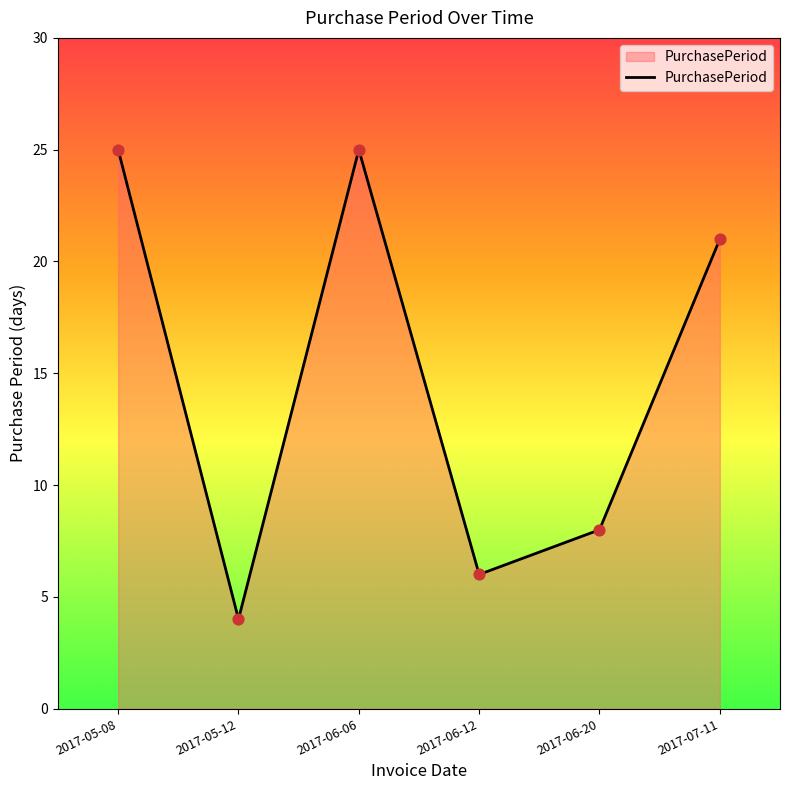

What is the change in value from 2017-06-06 to 2017-06-20?

-17